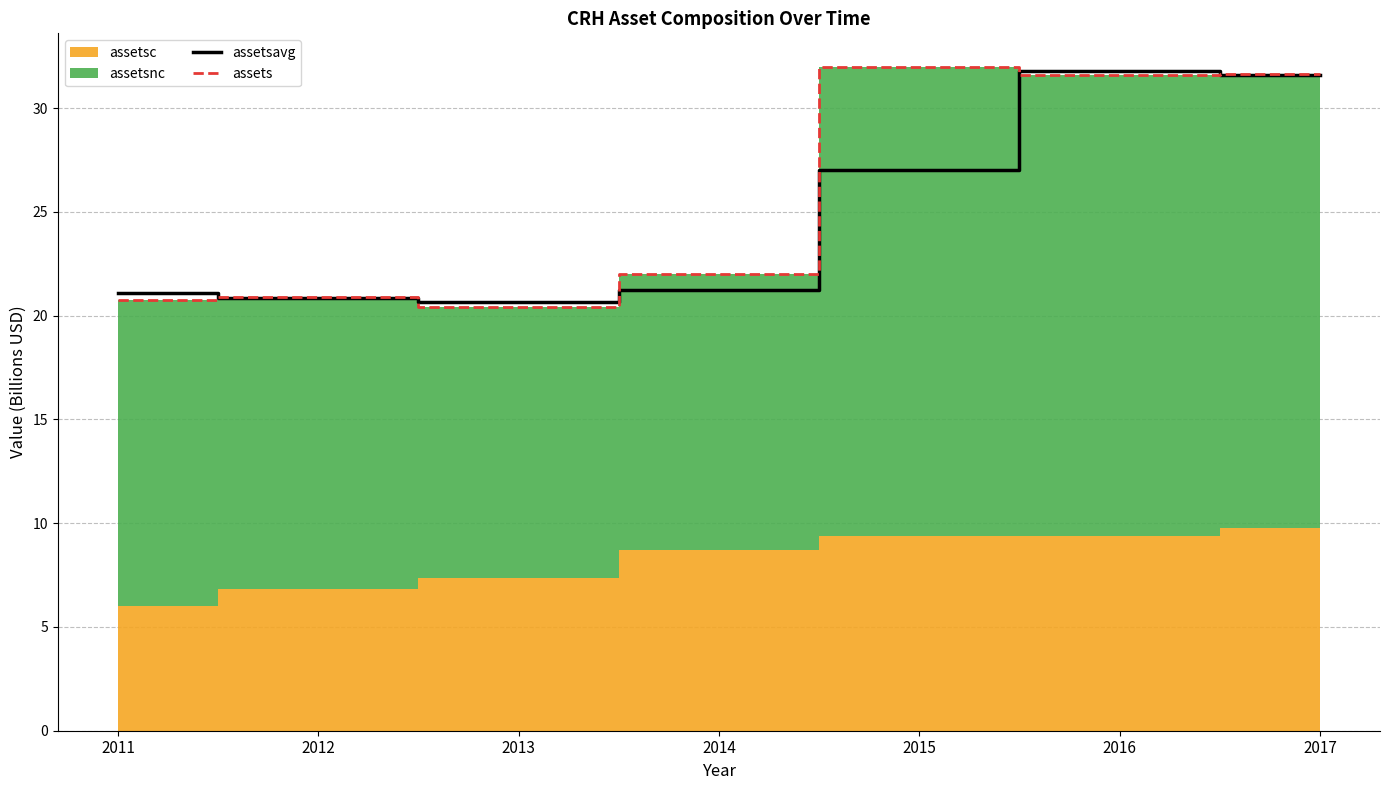

Is the value of assets at 2015 greater than the value of assetsavg at 2011?

Yes